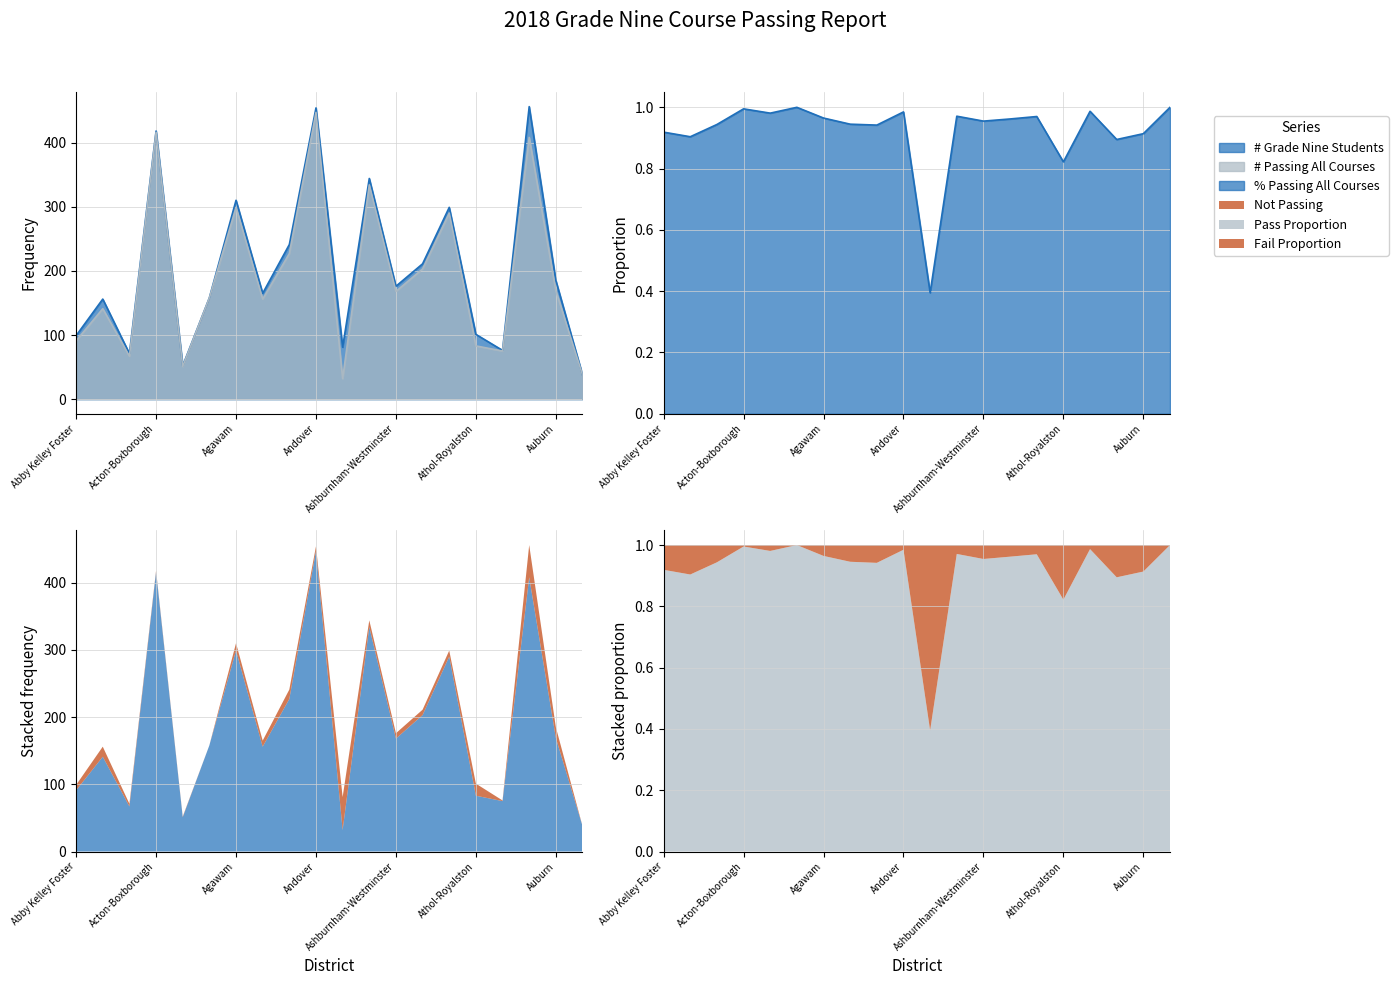

Reading left to right, what are all the values shown in this chart?

# Grade Nine Students: Abby Kelley Foster=99.0	Abington=156.0	Academy Of the Pacific Rim=71.0	Acton-Boxborough=418.0	Adams-Cheshire=52.0	Advanced Math and Science=158.0	Agawam=310.0	Amesbury=165.0	Amherst-Pelham=241.0	Andover=454.0	Argosy Collegiate=81.0	Arlington=344.0	Ashburnham-Westminster=176.0	Ashland=211.0	Assabet Valley Regional=299.0	Athol-Royalston=101.0	Atlantis Charter=76.0	Attleboro=456.0	Auburn=185.0	Avon=38.0
# Passing All Courses: Abby Kelley Foster=91.0	Abington=141.0	Academy Of the Pacific Rim=67.0	Acton-Boxborough=416.0	Adams-Cheshire=51.0	Advanced Math and Science=158.0	Agawam=299.0	Amesbury=156.0	Amherst-Pelham=227.0	Andover=447.0	Argosy Collegiate=32.0	Arlington=334.0	Ashburnham-Westminster=168.0	Ashland=203.0	Assabet Valley Regional=290.0	Athol-Royalston=83.0	Atlantis Charter=75.0	Attleboro=408.0	Auburn=169.0	Avon=38.0
% Passing All Courses: Abby Kelley Foster=0.9	Abington=0.9	Academy Of the Pacific Rim=0.9	Acton-Boxborough=1.0	Adams-Cheshire=1.0	Advanced Math and Science=1.0	Agawam=1.0	Amesbury=0.9	Amherst-Pelham=0.9	Andover=1.0	Argosy Collegiate=0.4	Arlington=1.0	Ashburnham-Westminster=1.0	Ashland=1.0	Assabet Valley Regional=1.0	Athol-Royalston=0.8	Atlantis Charter=1.0	Attleboro=0.9	Auburn=0.9	Avon=1.0